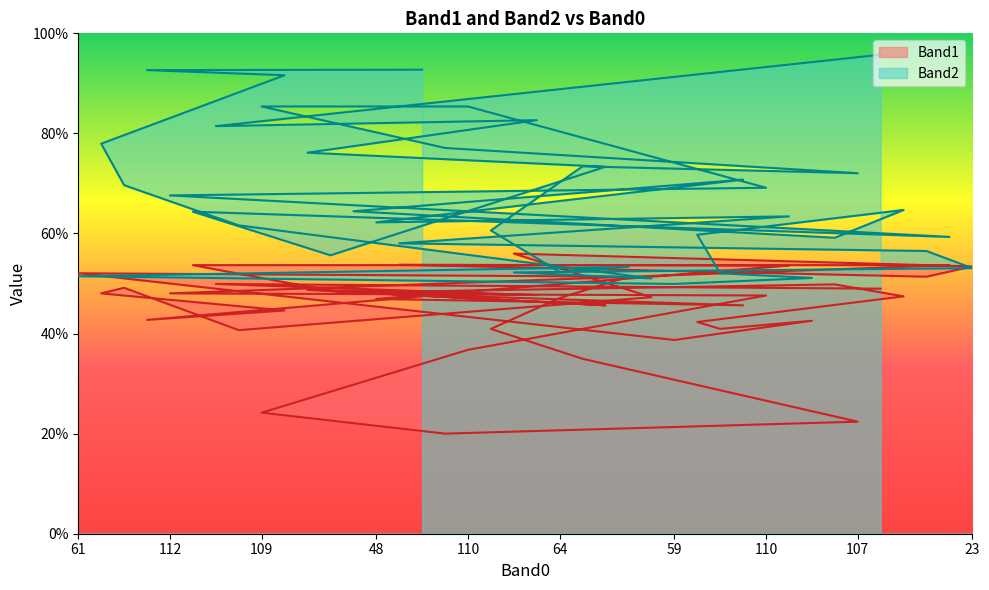

List the series in order of their overall mean, lowest first.

Band1 line, Band2 line